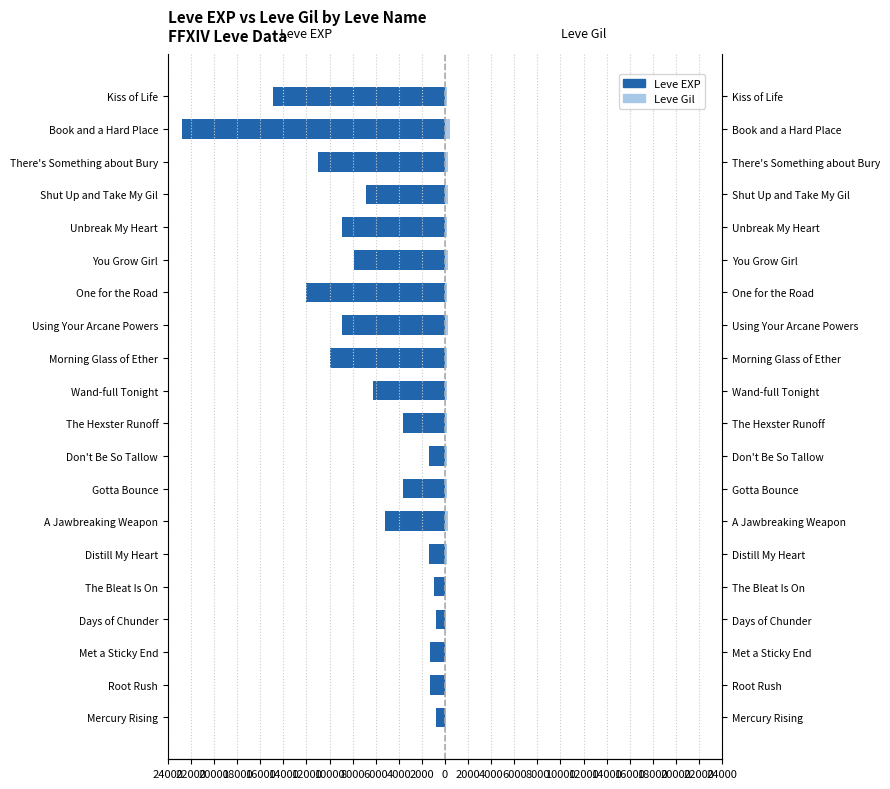

Reading left to right, extract all data points from this chart.

Leve EXP: -800	-1330	-1330	-800	-980	-1420	-5220	-3600	-1420	-3600	-6280	-9990	-8930	-12030	-7880	-8930	-6880	-11040	-22790	-14920
Leve Gil: 113	114	115	112	112	169	293	140	170	169	191	169	230	168	284	175	230	234	468	172